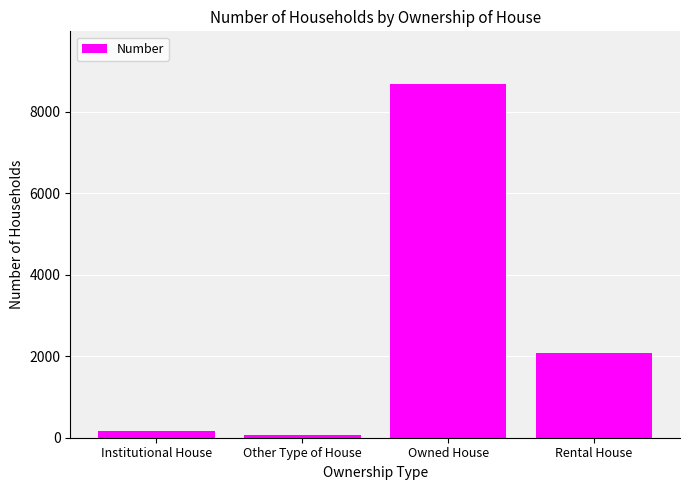

What is the greatest value displayed?

8669